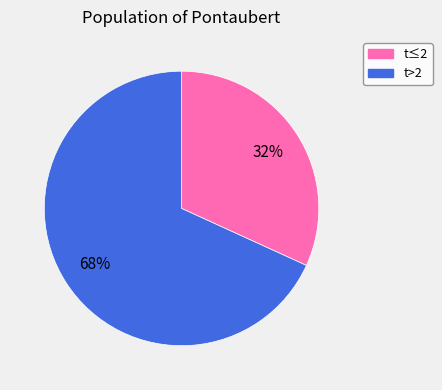

To the nearest percent, what is the average slice percentage?

50%